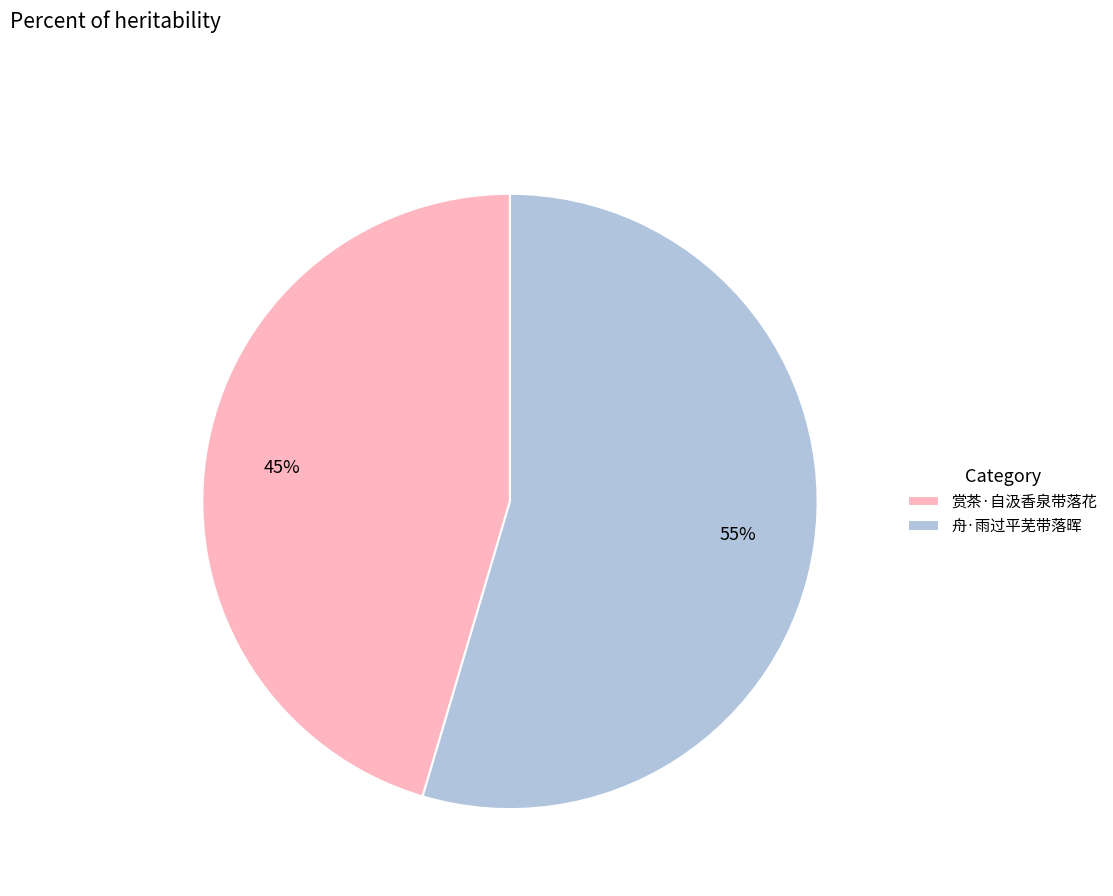

To the nearest percent, what percentage of the pie is 舟·雨过平芜带落晖?

55%